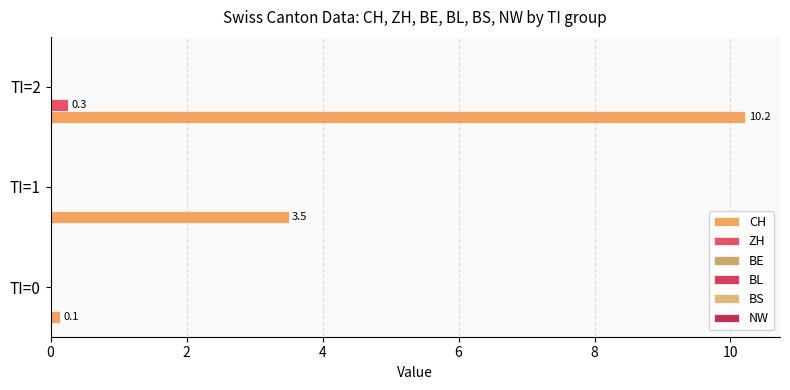

At which category is the sum across all series the highest?

TI=2